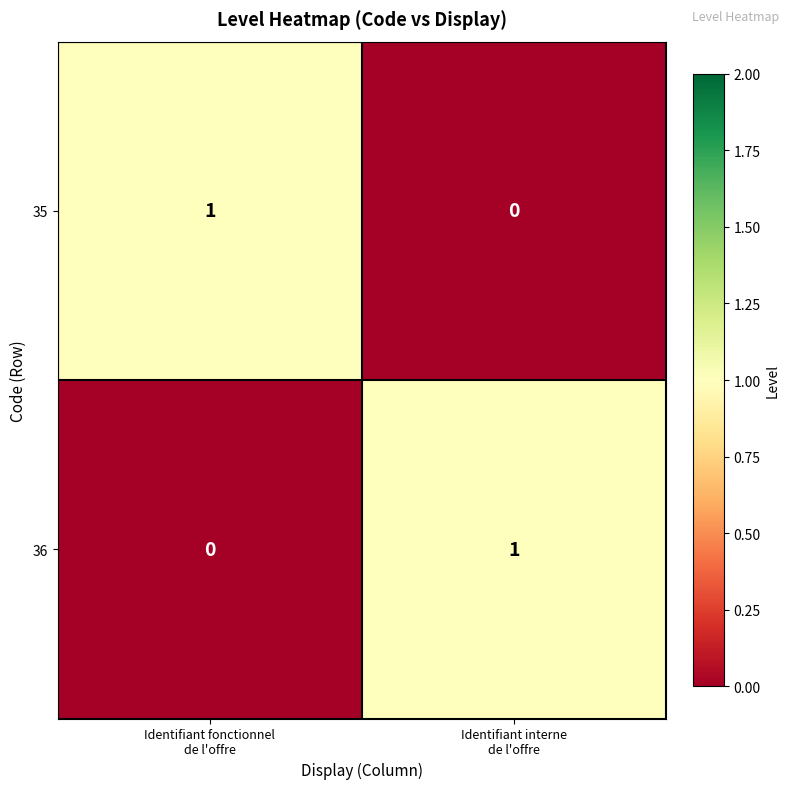

Reading left to right, extract all data points from this chart.

35: 1	0
36: 0	1